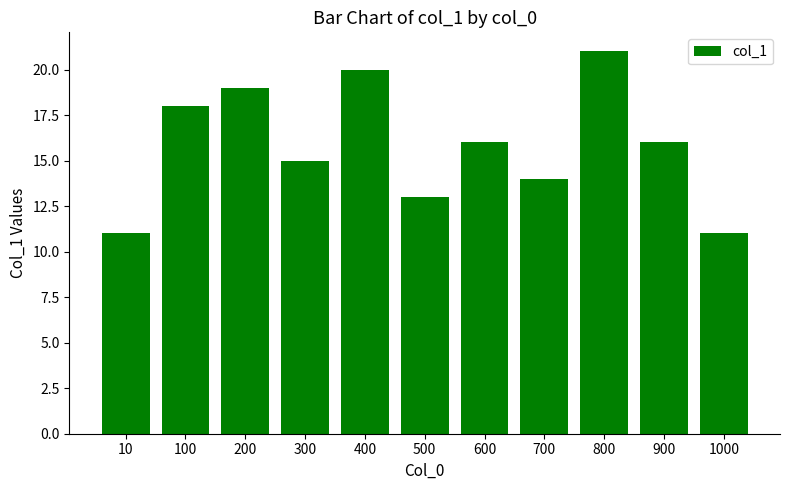

What is the approximate value at 1000?

11